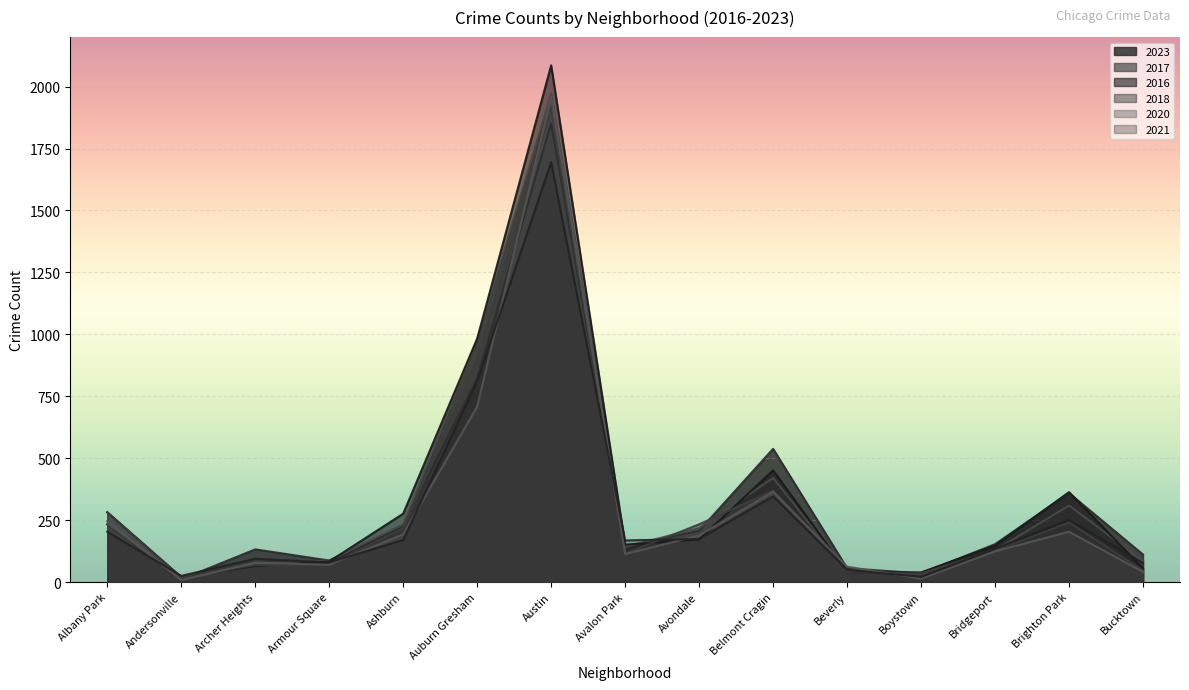

What is the total value across all series at Andersonville?

100